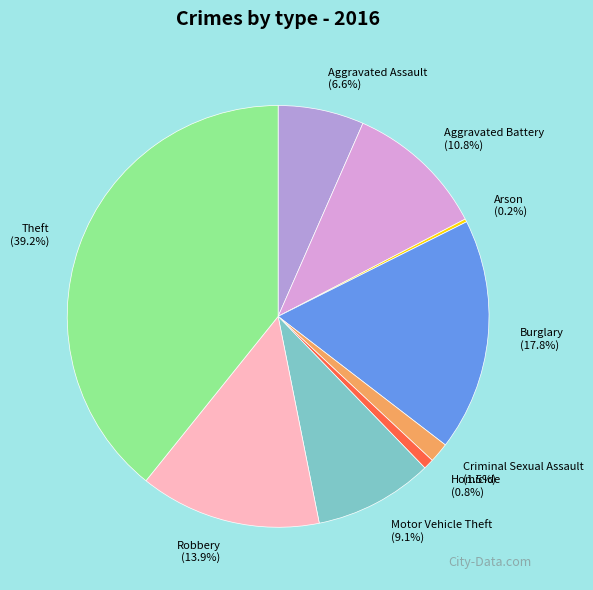

What percentage is the Theft slice, to the nearest percent?

39%